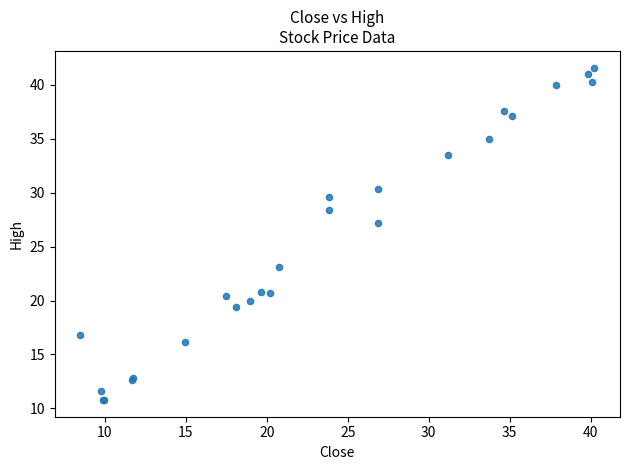

What Y value in the scatter plot is closest to 26?

27.2